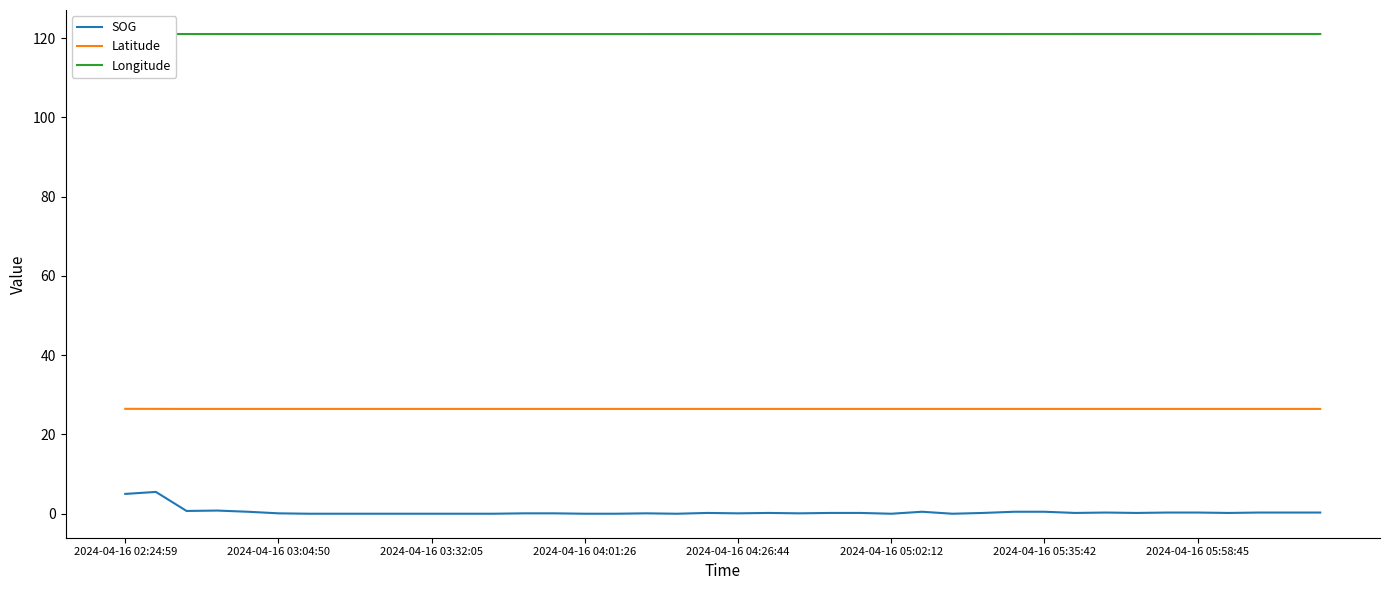

What is the minimum value for Latitude?

26.4